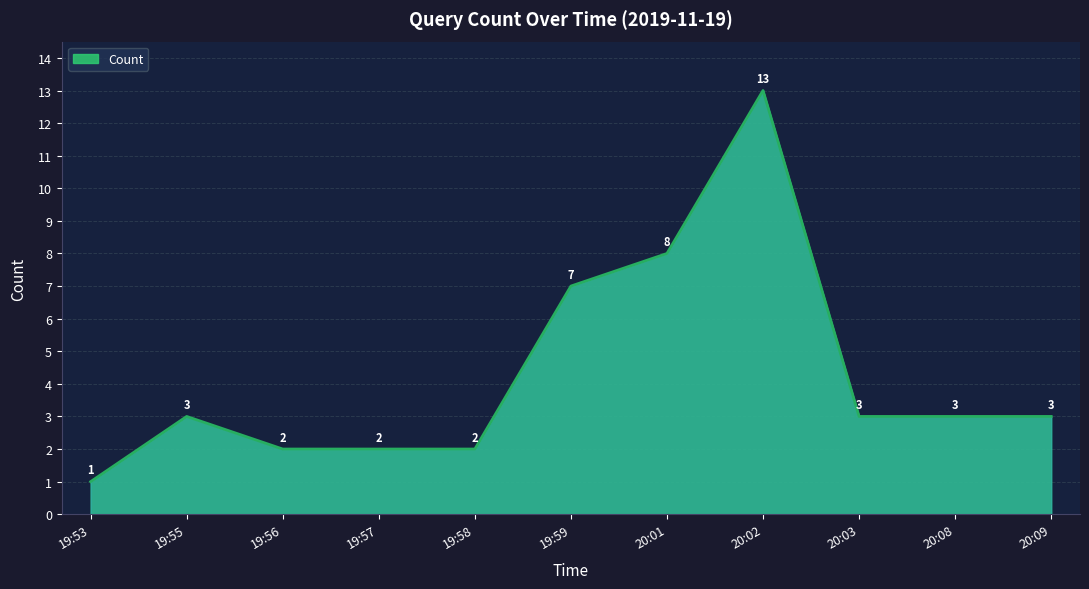

Reading left to right, extract all data points from this chart.

19:53=1	19:55=3	19:56=2	19:57=2	19:58=2	19:59=7	20:01=8	20:02=13	20:03=3	20:08=3	20:09=3